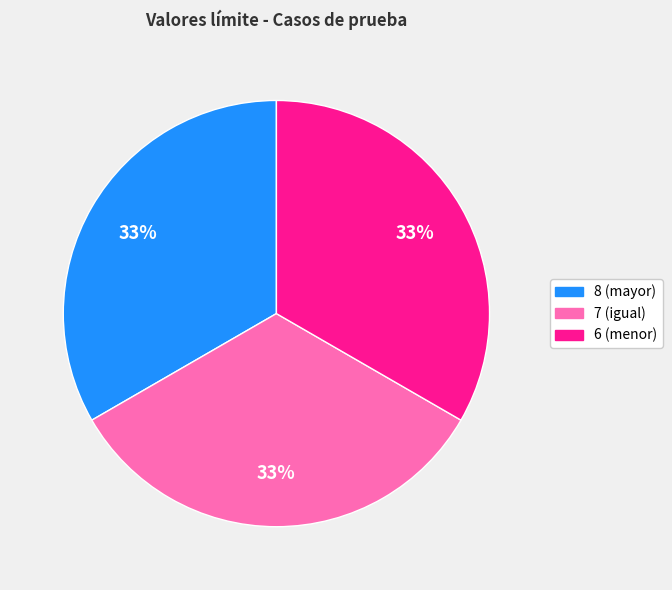

To the nearest percent, what is the average slice percentage?

33%